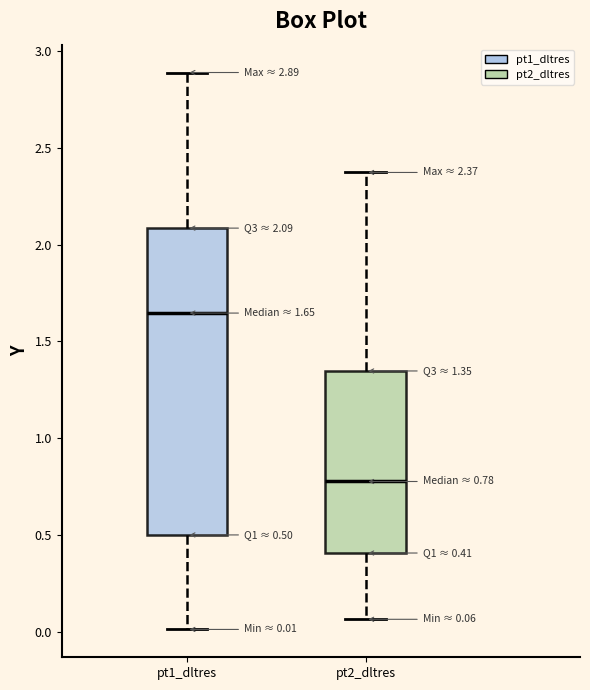

Which box is the tallest, from its lower edge to its upper edge?

pt1_dltres